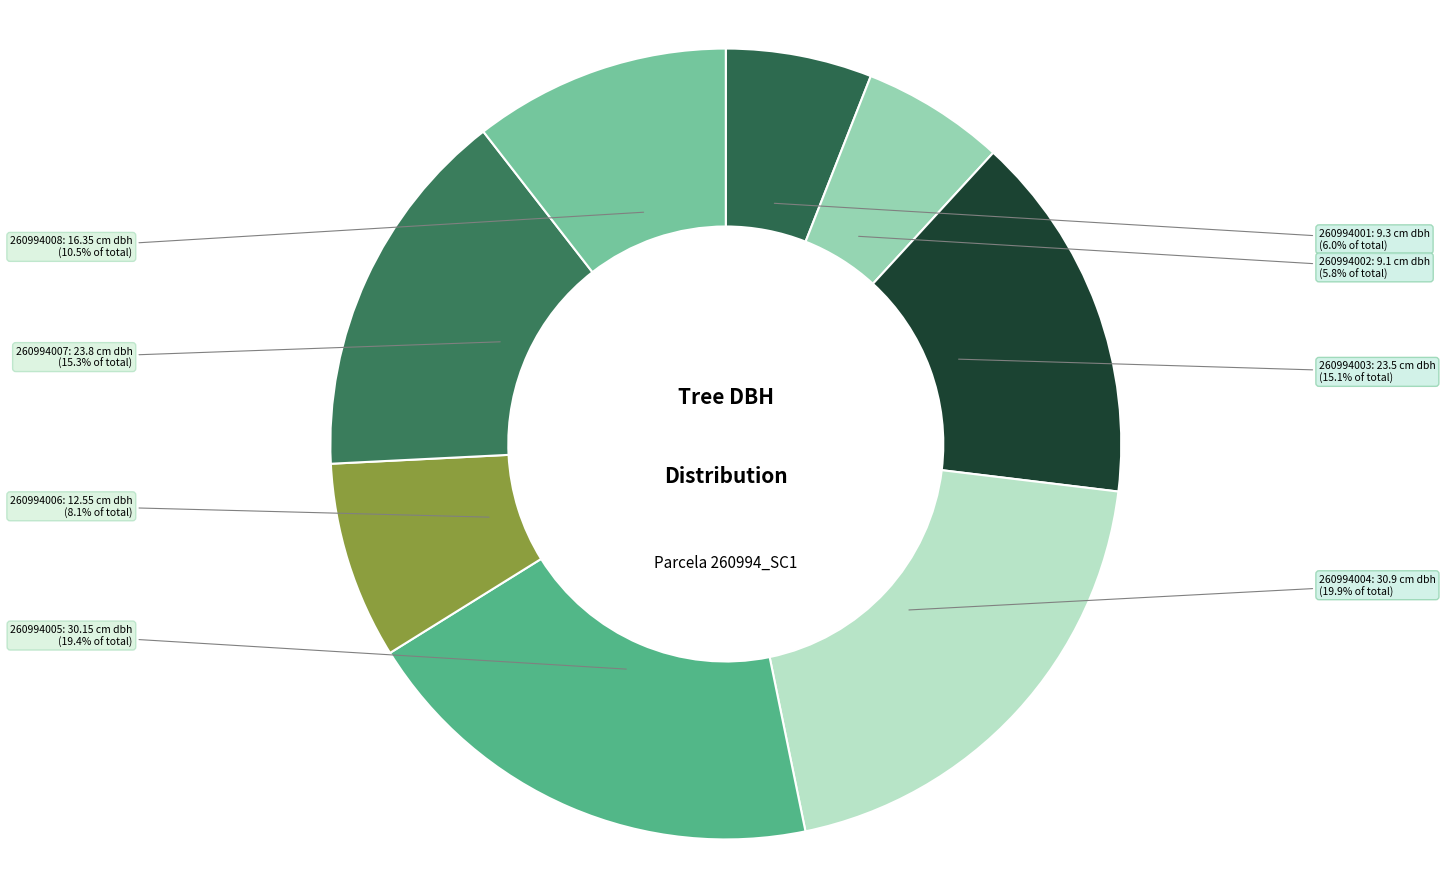

Rank the categories by value from highest to lowest.

260994004, 260994005, 260994007, 260994003, 260994008, 260994006, 260994001, 260994002